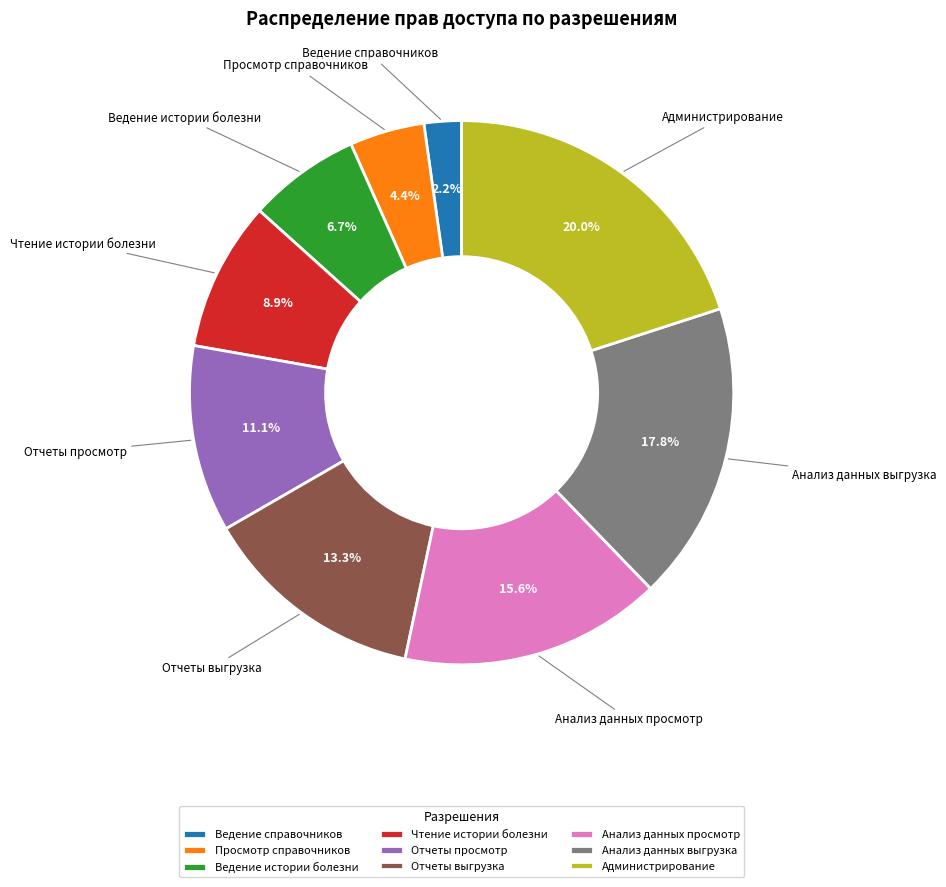

Which slice is the largest?

Администрирование